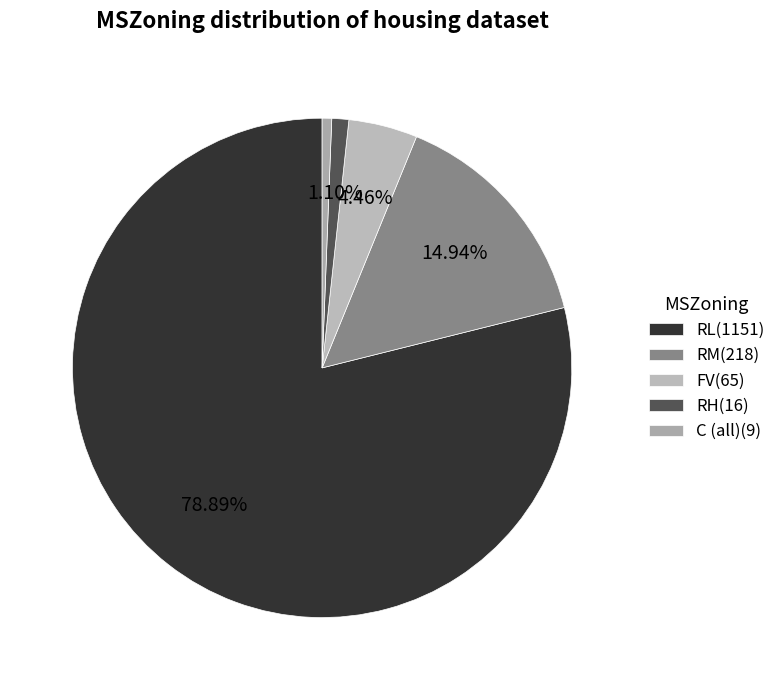

The RL slice represents 89% of the pie. True or false?

False